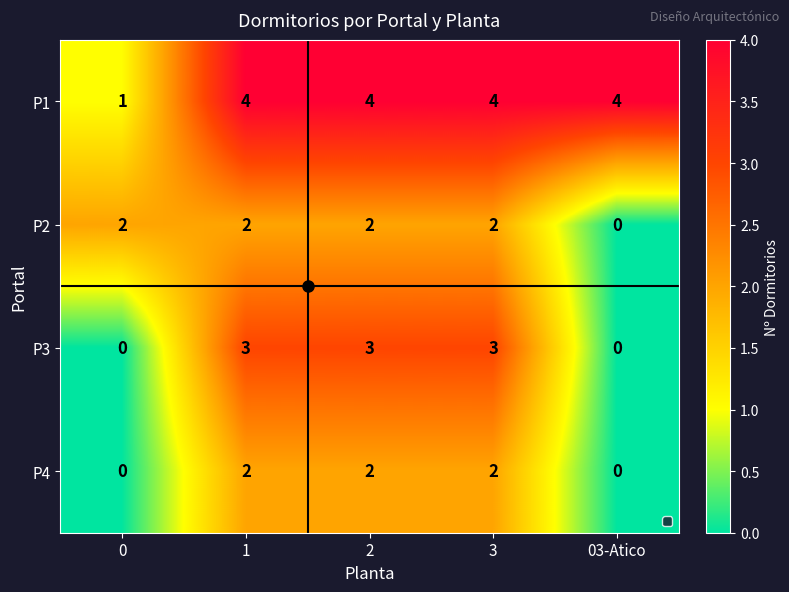

Count the P2 values in the range 2 to 3.

4